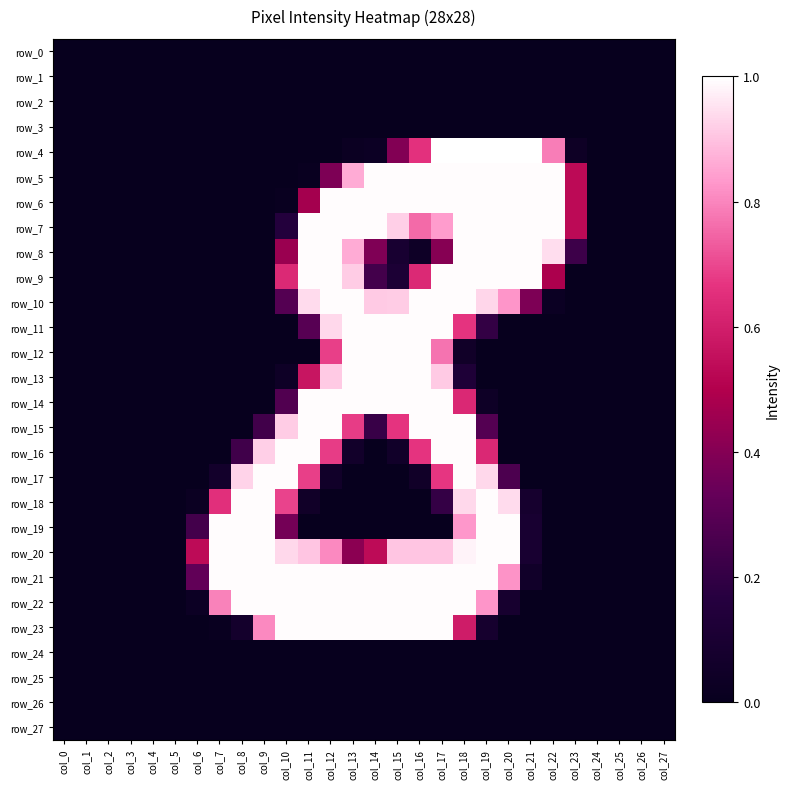

What is the total value across all series at col_19?

13.9